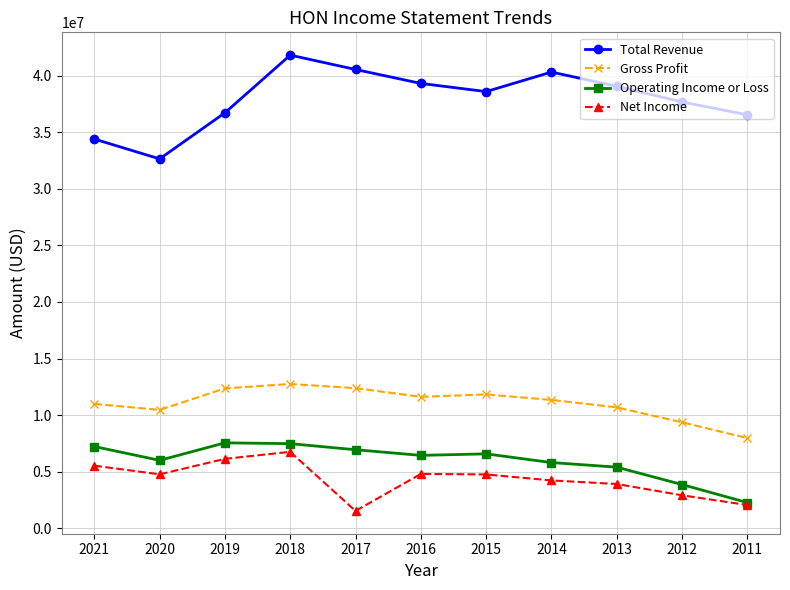

How many values in the Operating Income or Loss series are below 6452000?

5